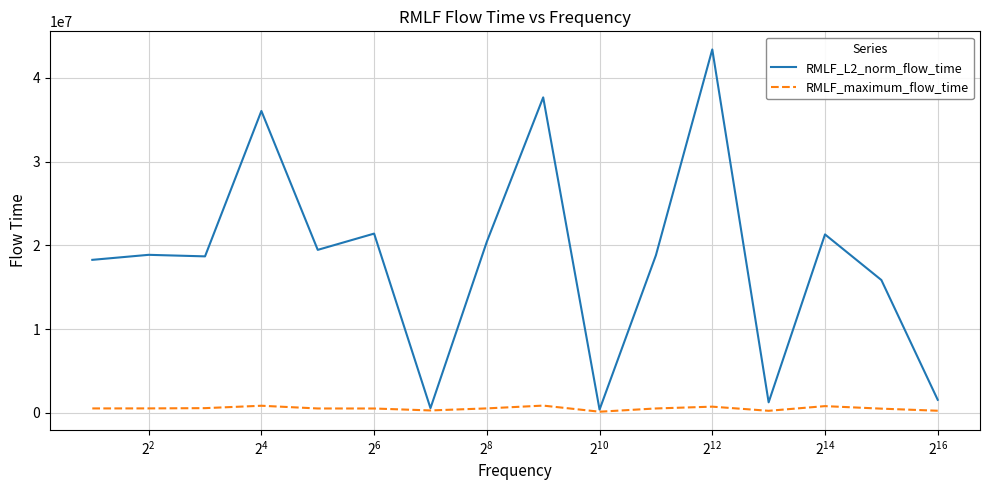

What is the sum of all RMLF_maximum_flow_time values?

8588749.0